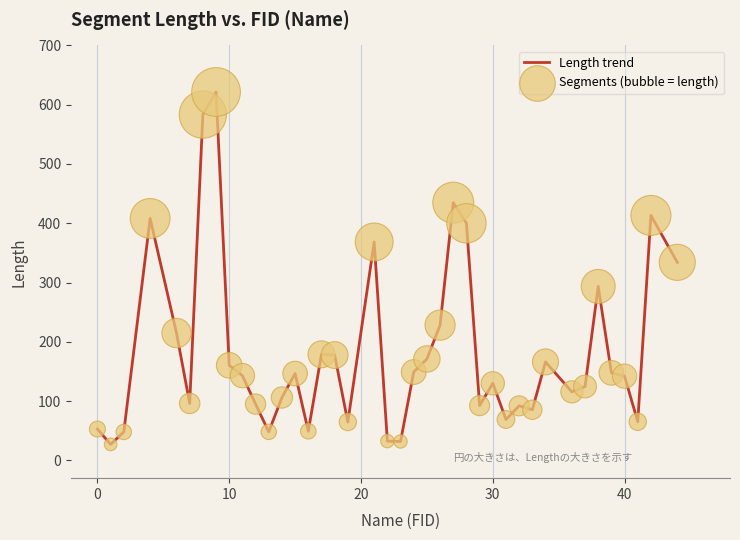

What is the smallest value displayed?

26.9